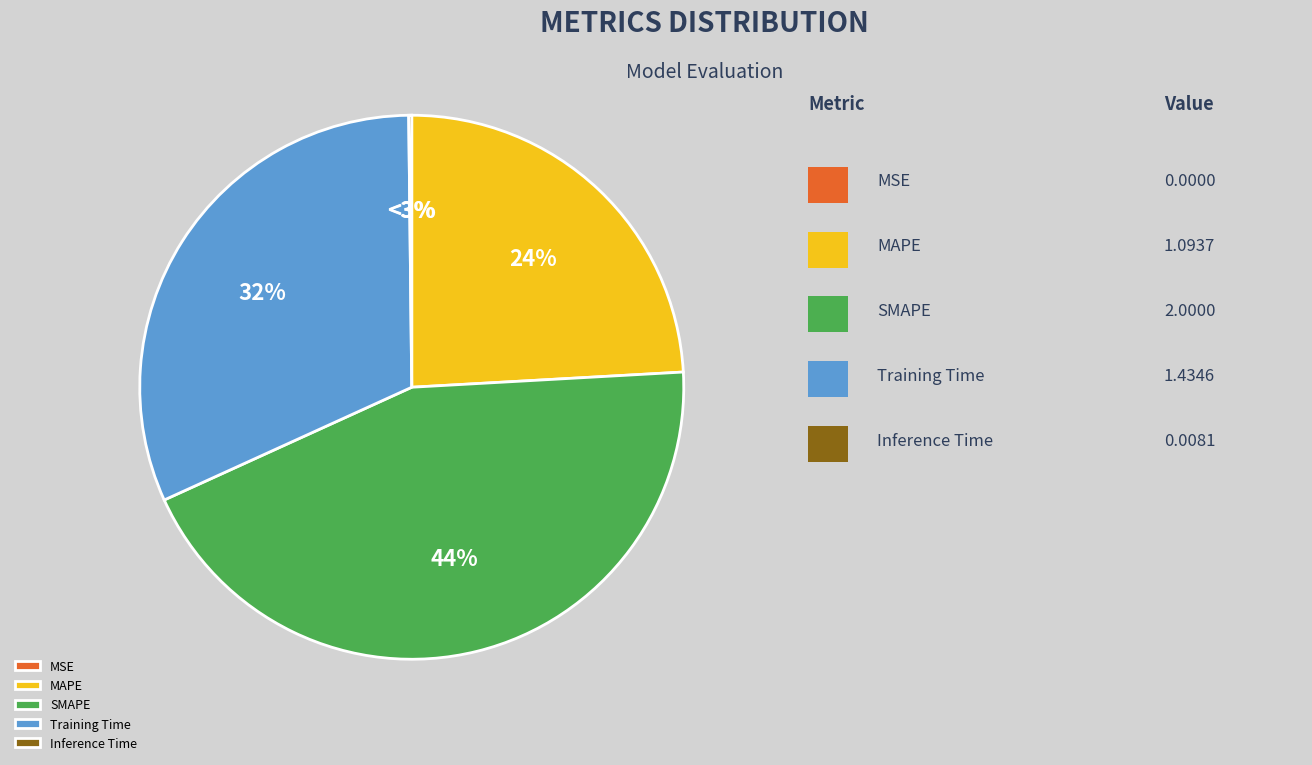

Rank the categories by value from highest to lowest.

SMAPE, Training Time, MAPE, Inference Time, MSE